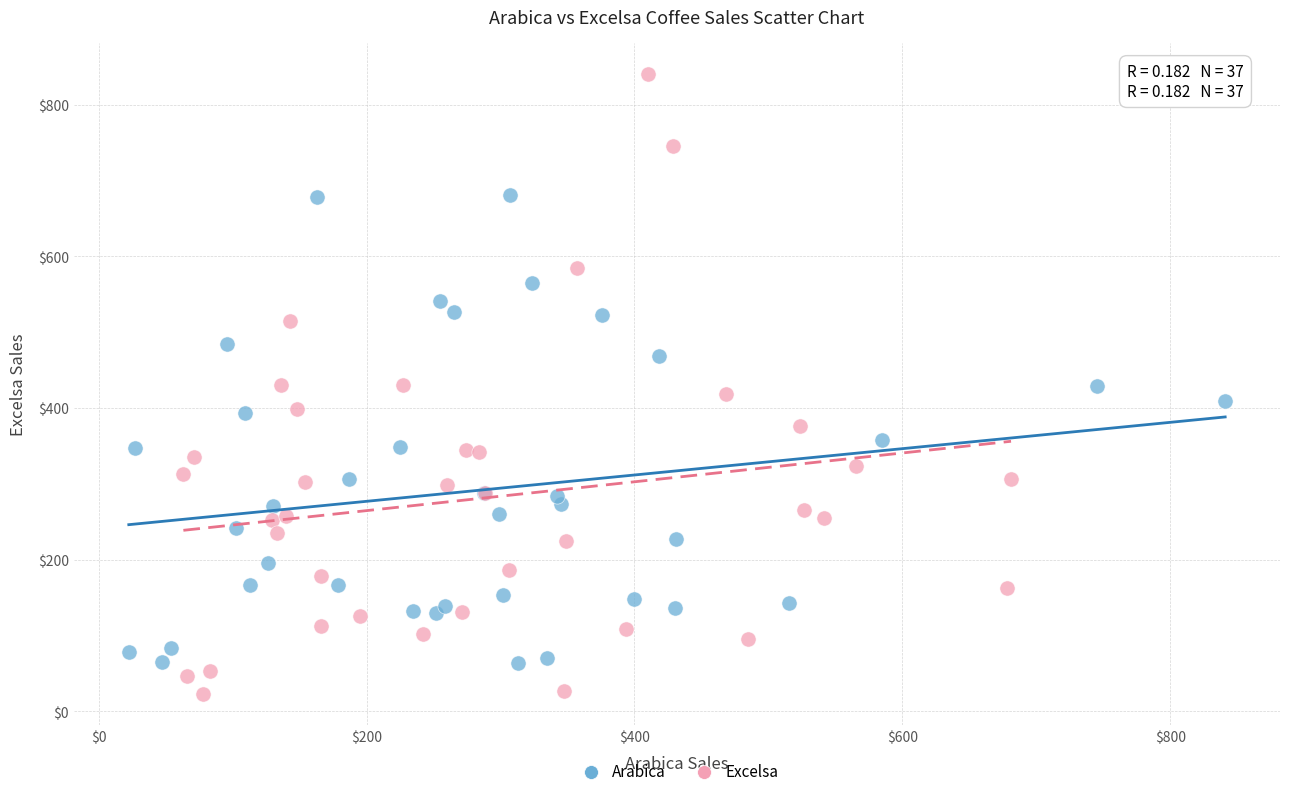

Which series contains the highest Y value?

Excelsa